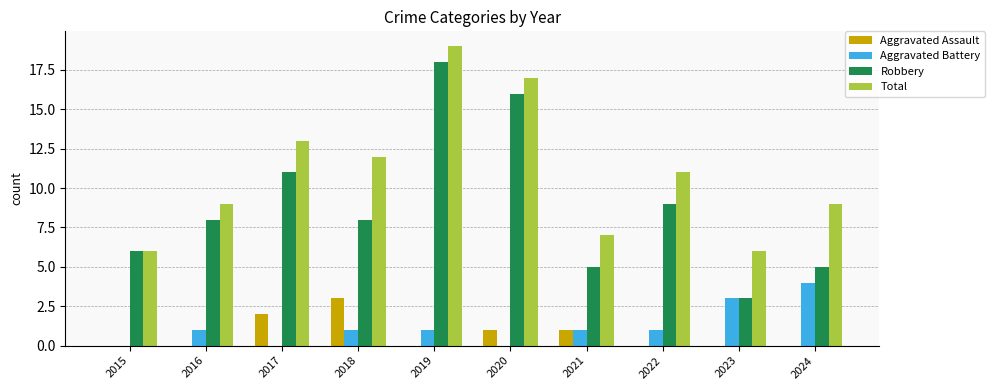

The value of Total at 2022 is 7. True or false?

False